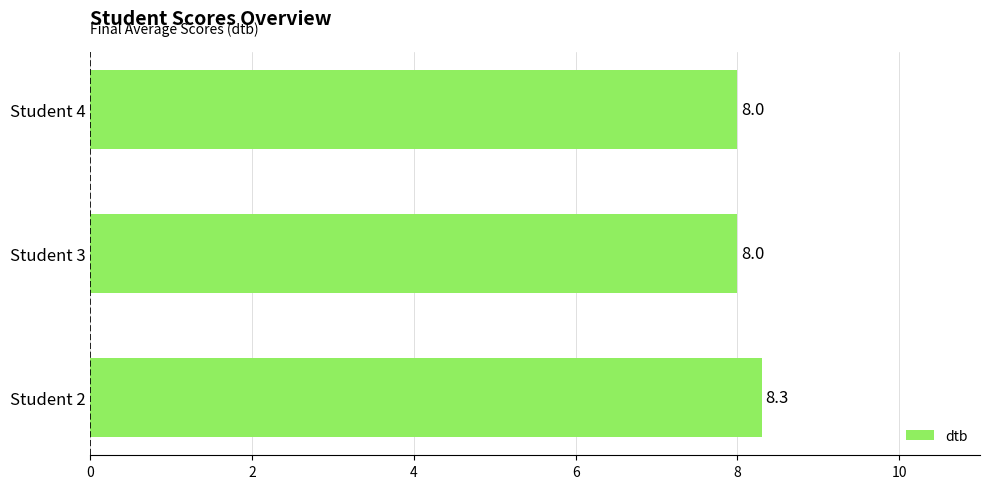

The value at Student 3 is 8.0. True or false?

True